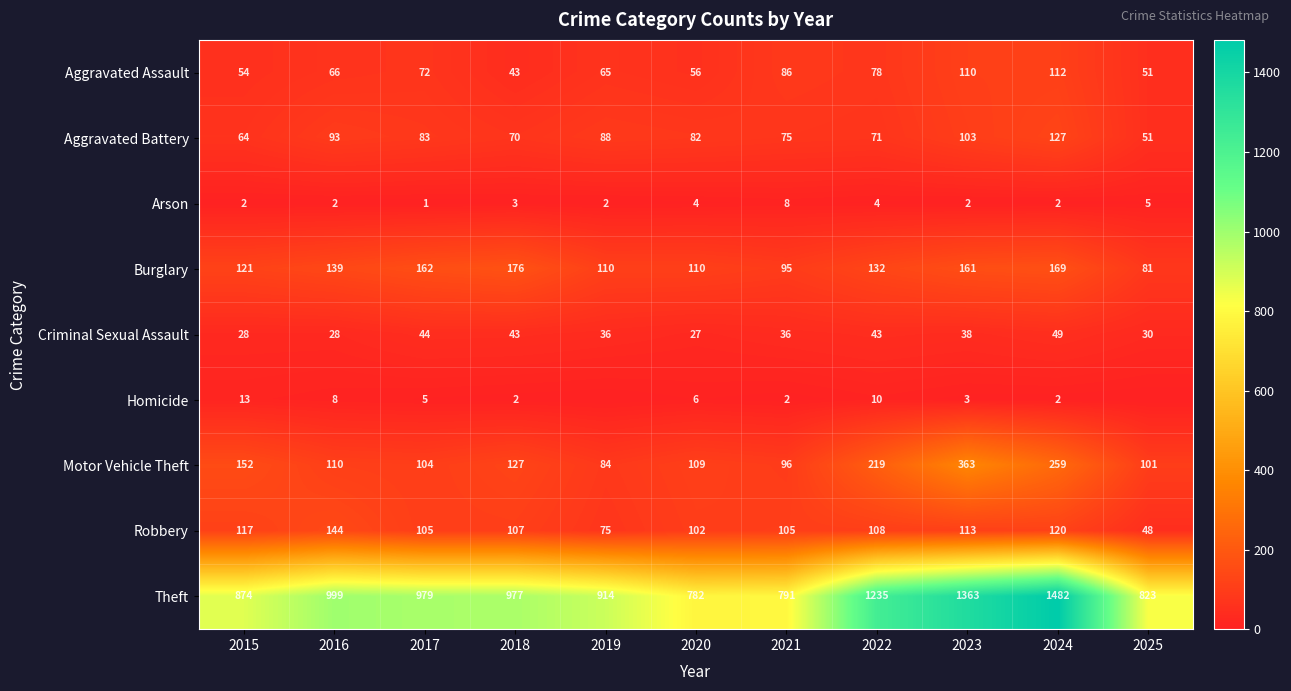

What is the maximum value for Theft?

1482